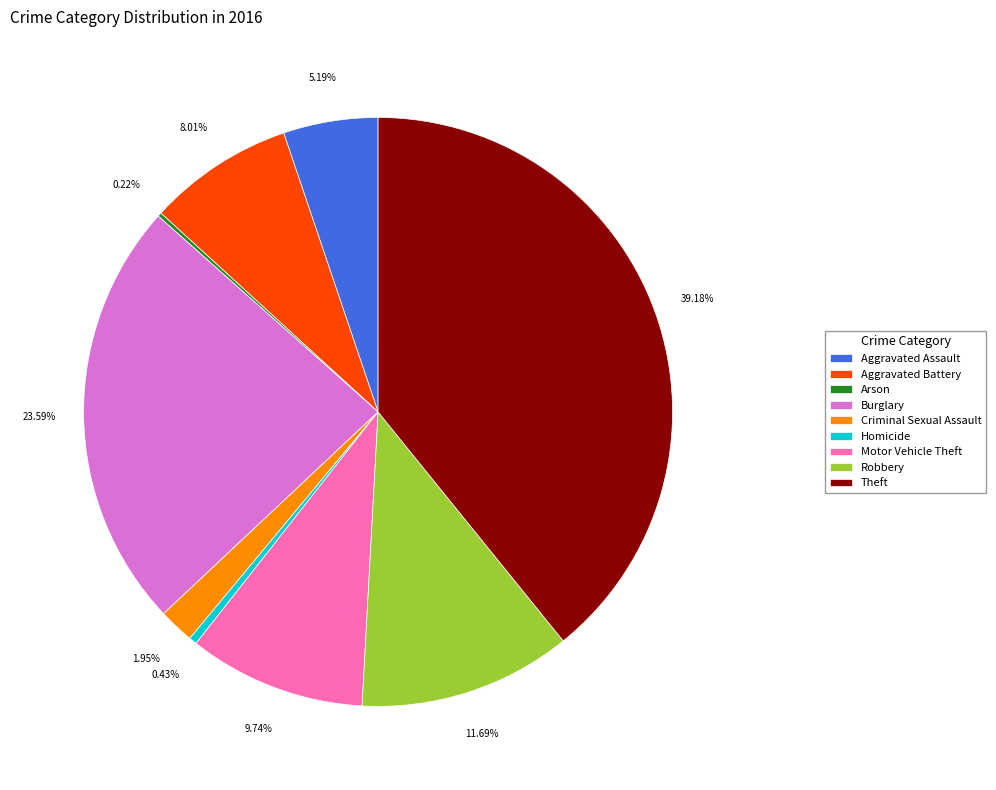

Is it true that Robbery is 12% of the pie?

True